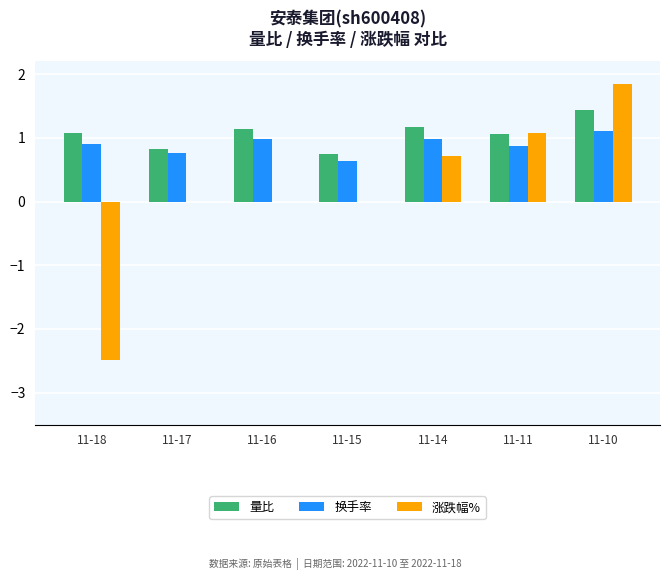

What are all the series names shown in the legend?

量比, 换手率, 涨跌幅%